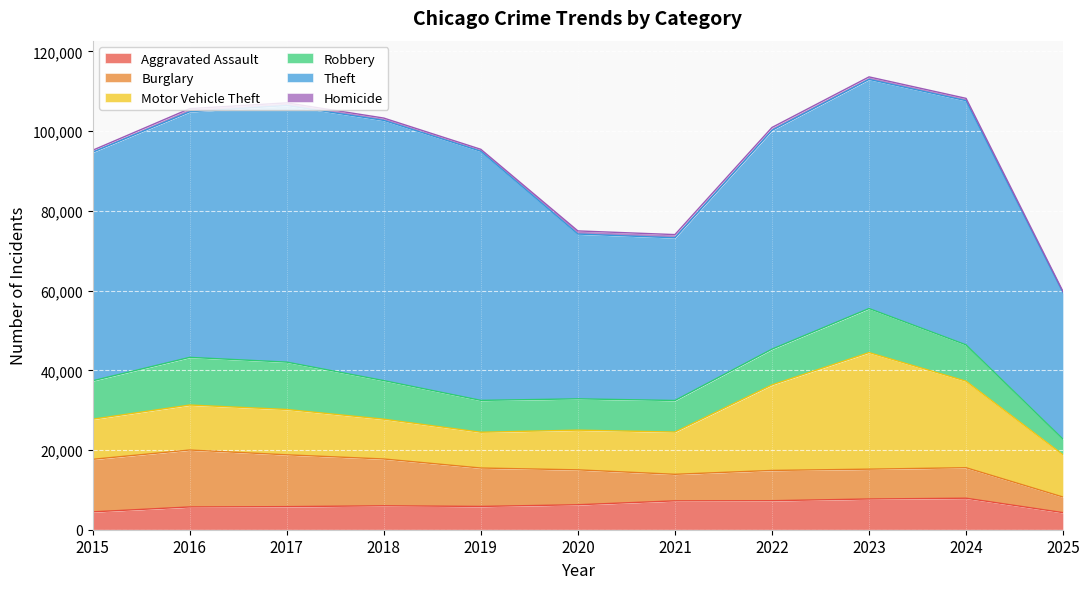

How many series are shown in this chart?

6